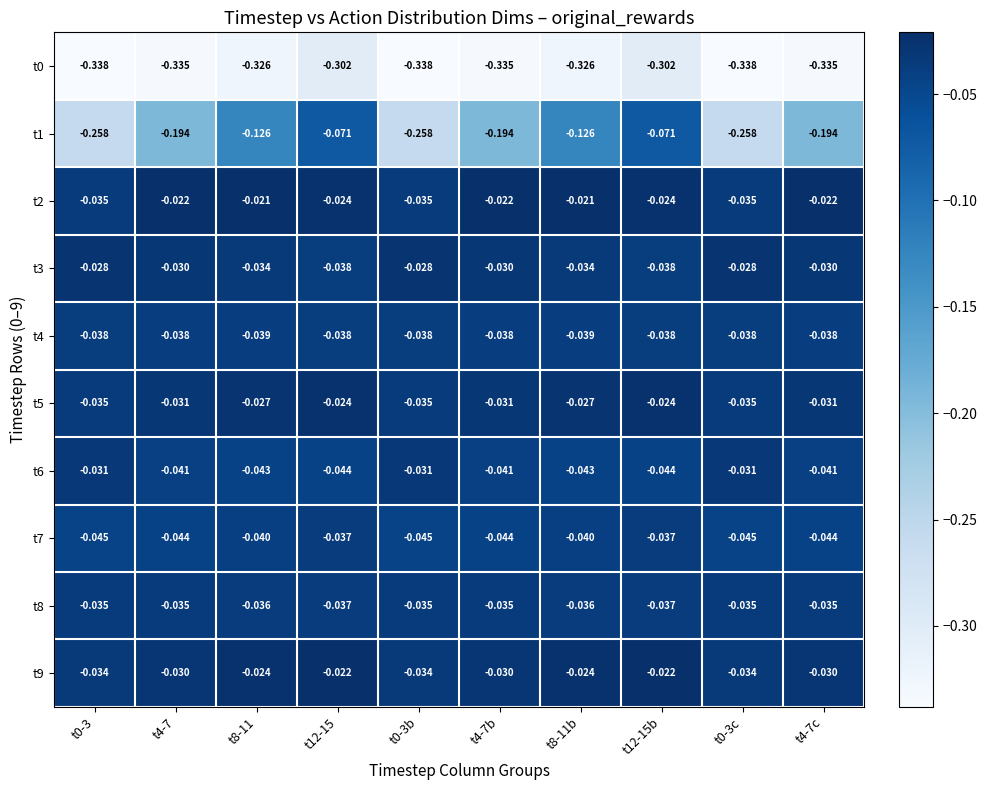

Which series has the largest range (max minus min)?

t1